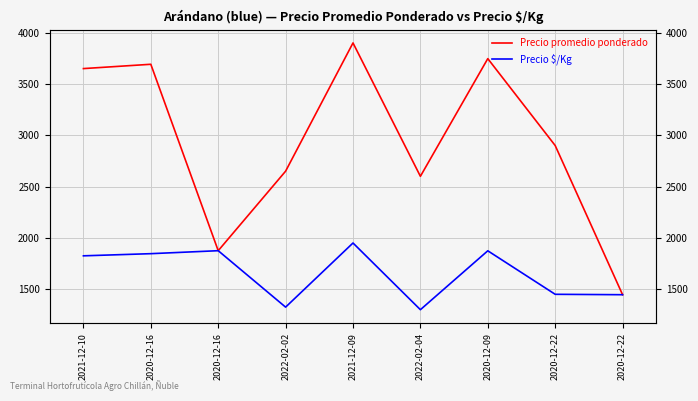

List the series in order of their peak value, highest first.

Precio promedio ponderado, Precio $/Kg